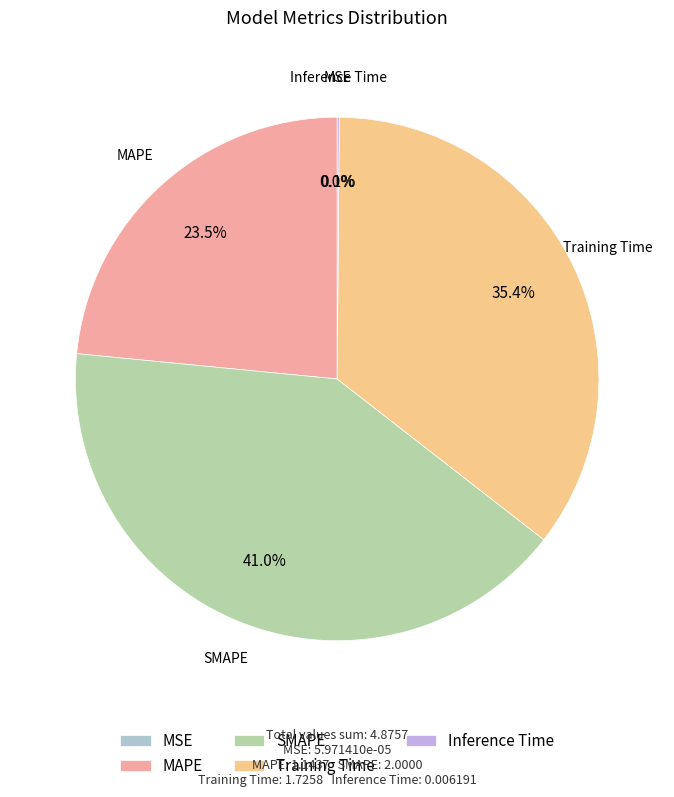

How much of the chart is everything except MAPE?

76.5%